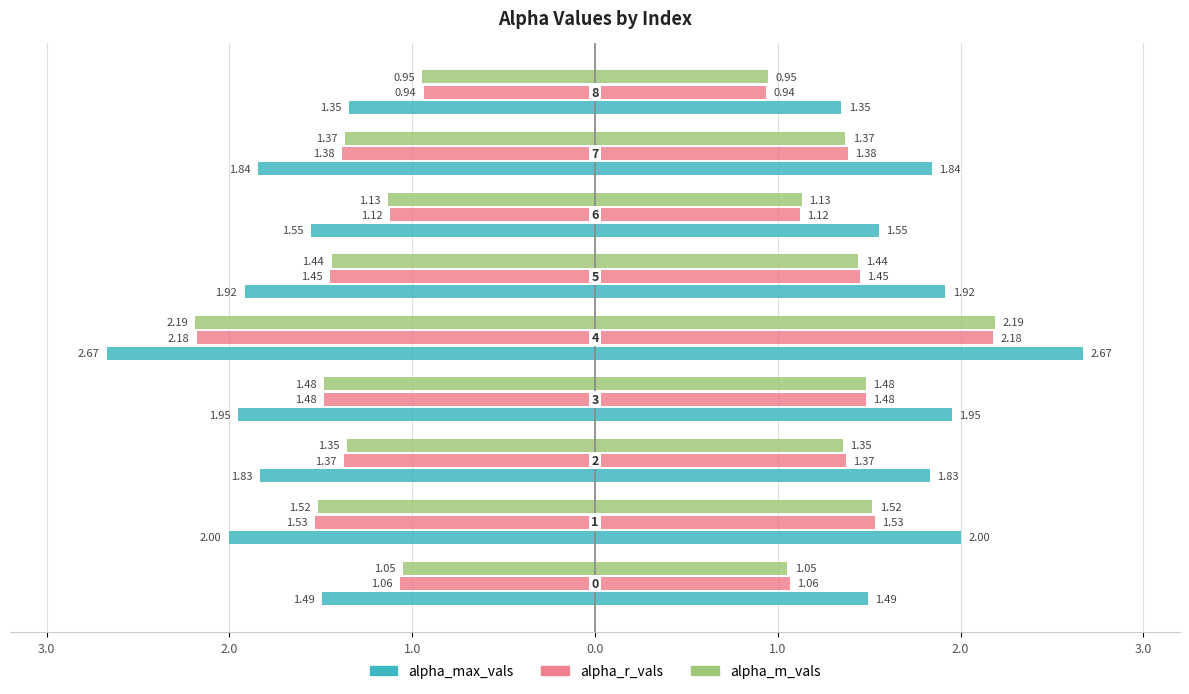

At how many categories does at least one series exceed 1?

9